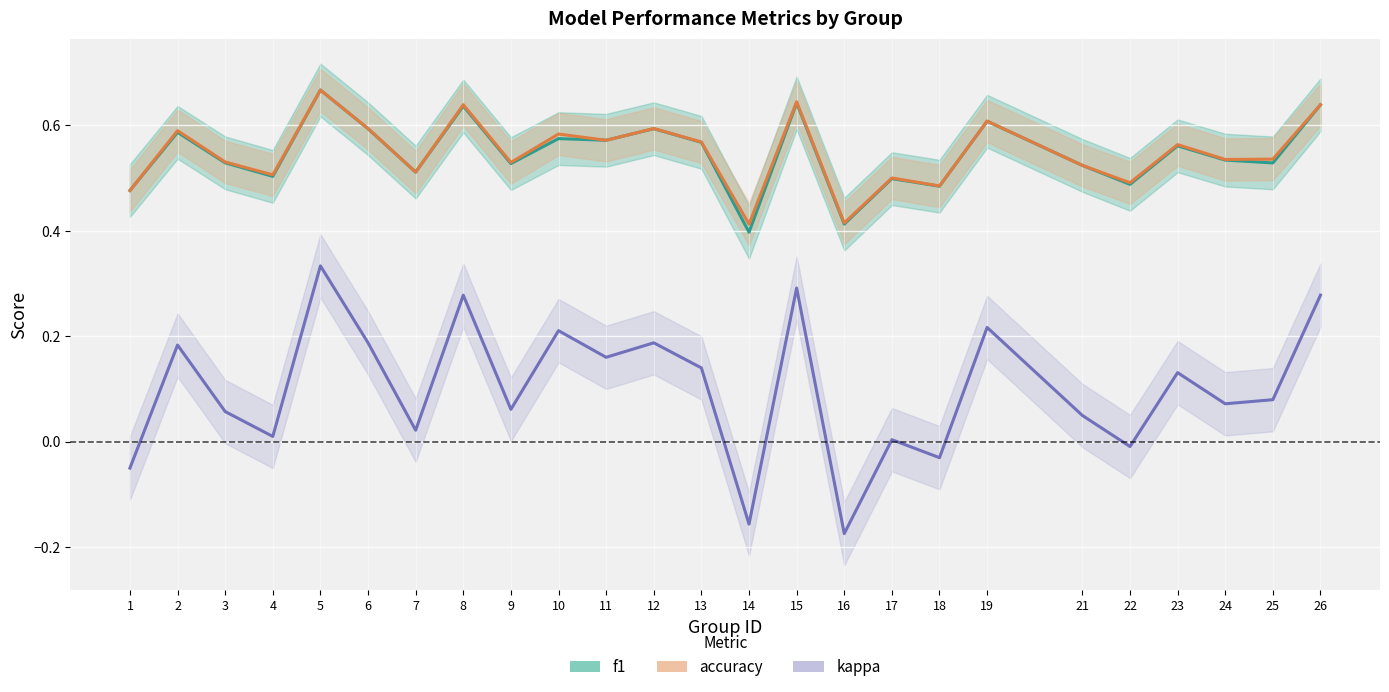

Is the value of f1 at 14 greater than the value of accuracy at 13?

No